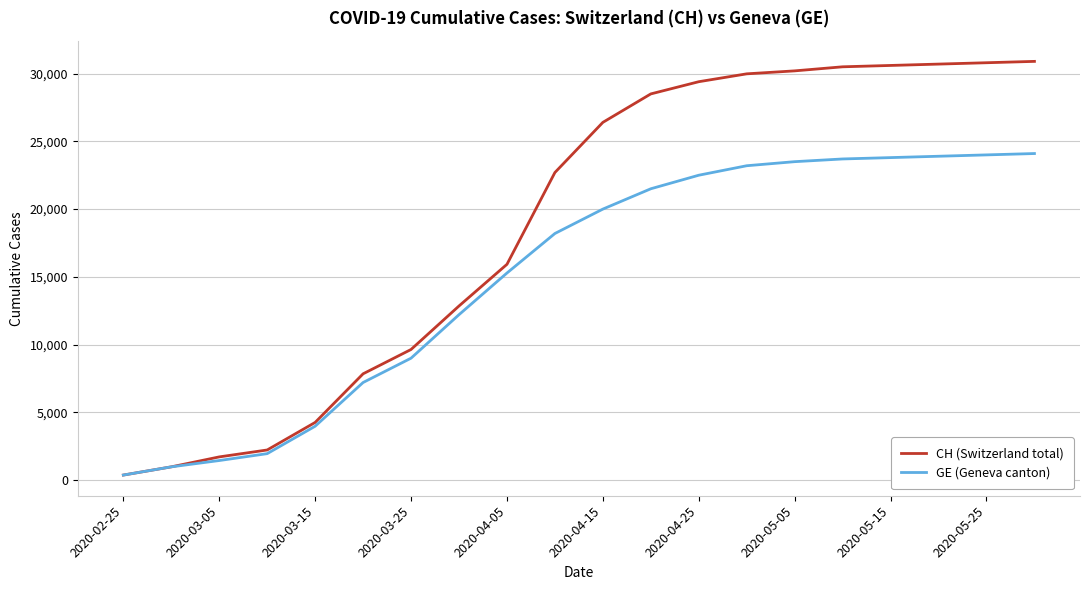

Which series has the largest range (max minus min)?

CH (Switzerland total)